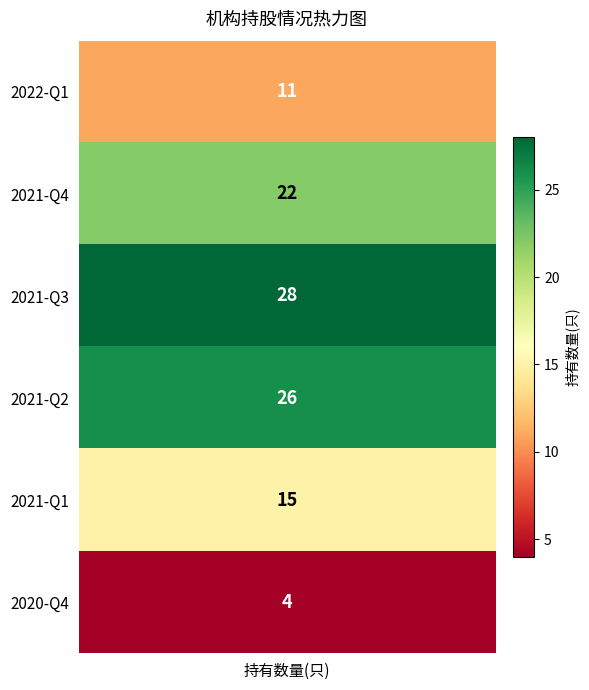

True or false: the data shows 4 at 2020-Q4.

True